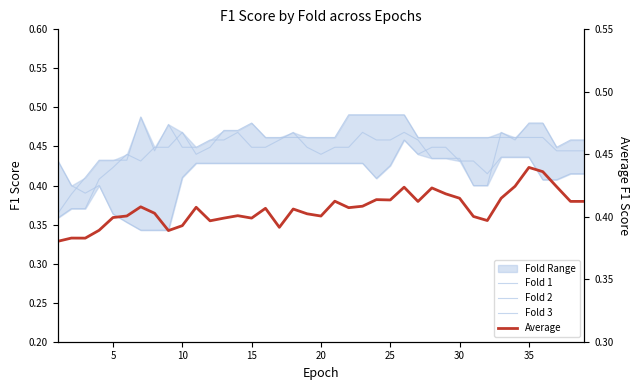

How many lines are shown in the chart?

4